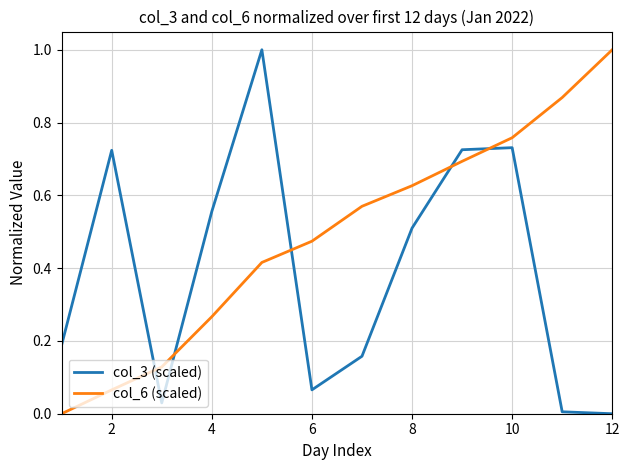

How many times do col_3 (scaled) and col_6 (scaled) cross each other?

5